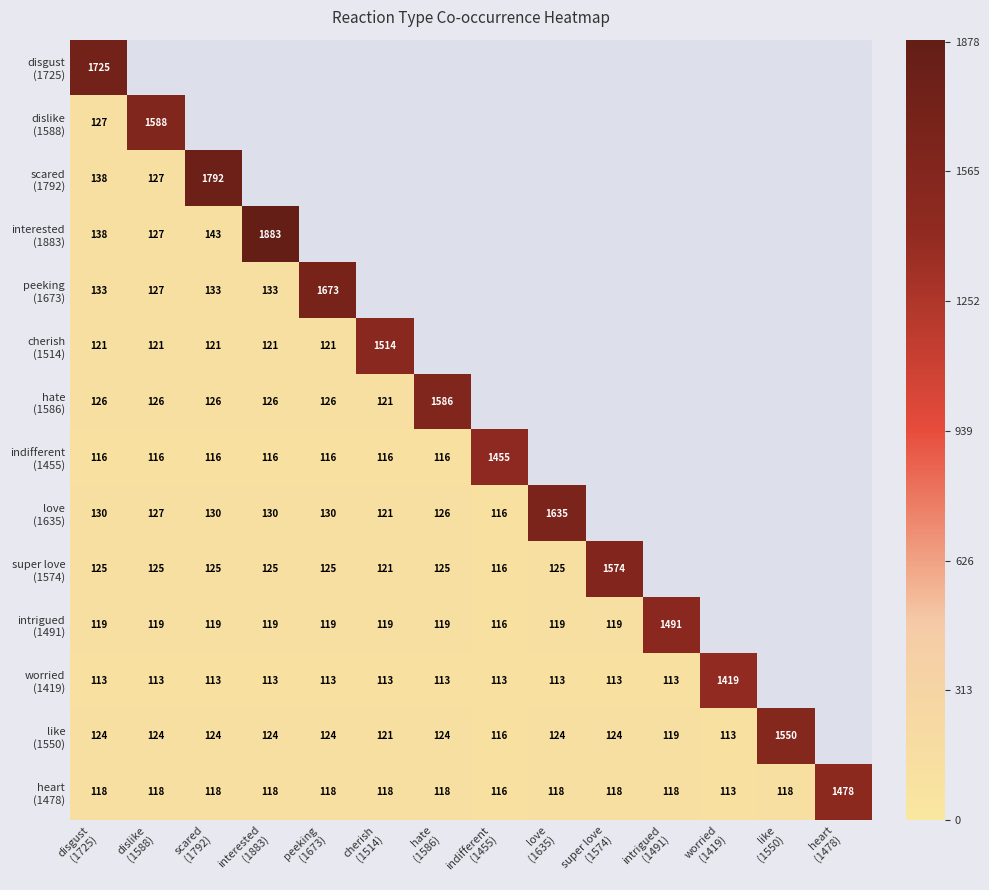

What is the highest value of the super love (1574) series?

1574.0